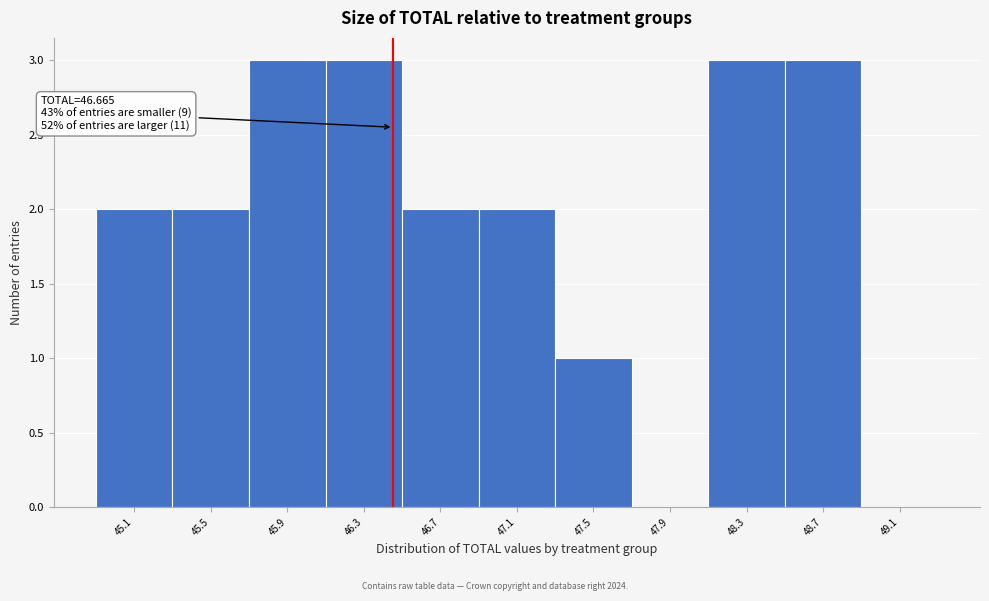

Reading left to right, transcribe all the data shown in this chart.

45.1=2	45.5=2	45.9=3	46.3=3	46.7=2	47.1=2	47.5=1	47.9=0	48.3=3	48.7=3	49.1=0